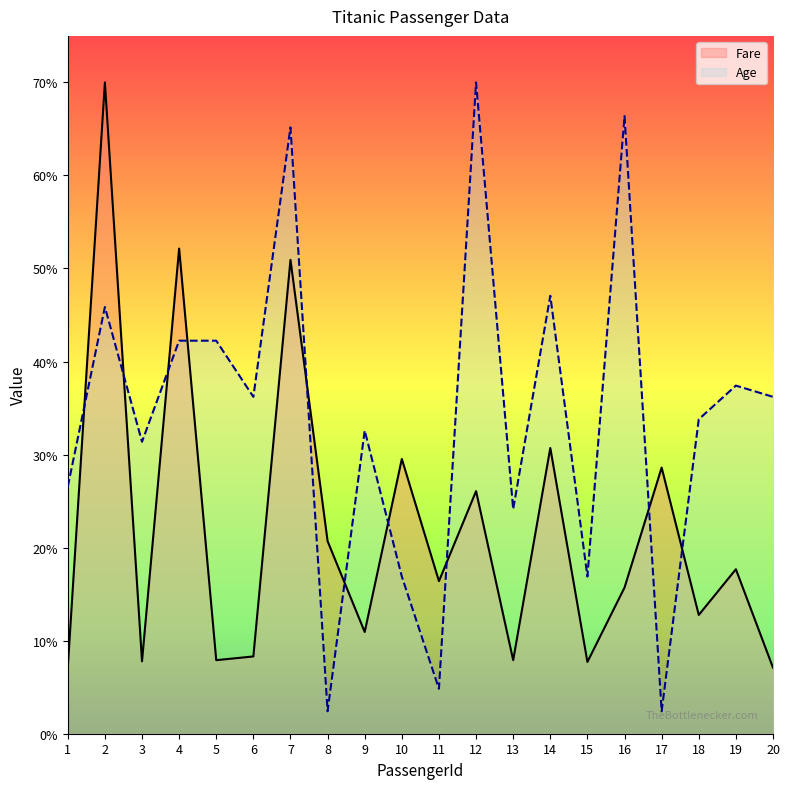

How many data points in Age are less than 36?

10